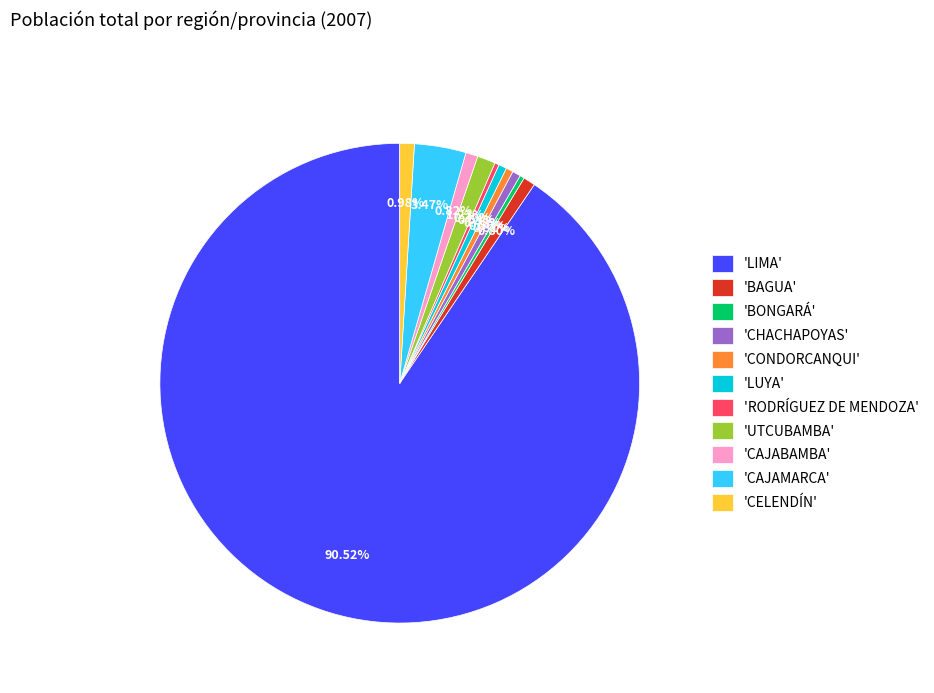

Which slice is the largest?

'LIMA'